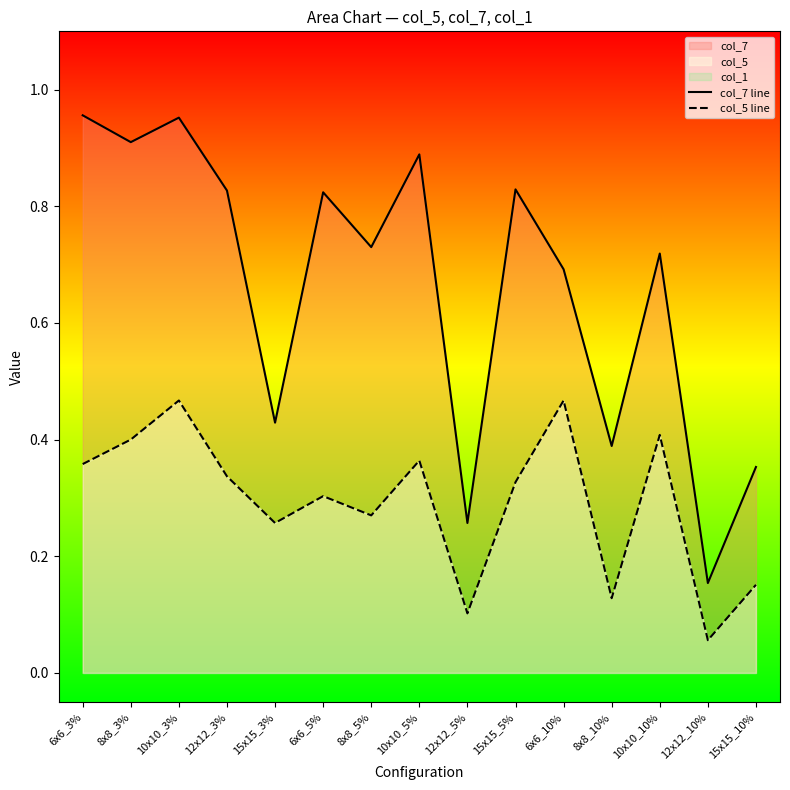

Count the number of categories in the chart.

15